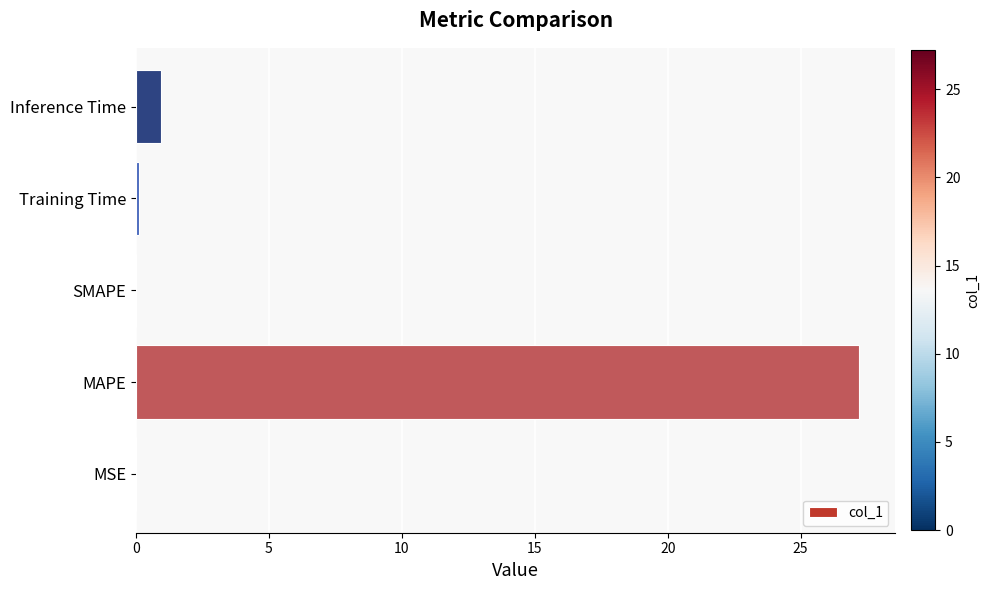

What is the maximum value shown in the chart?

27.2